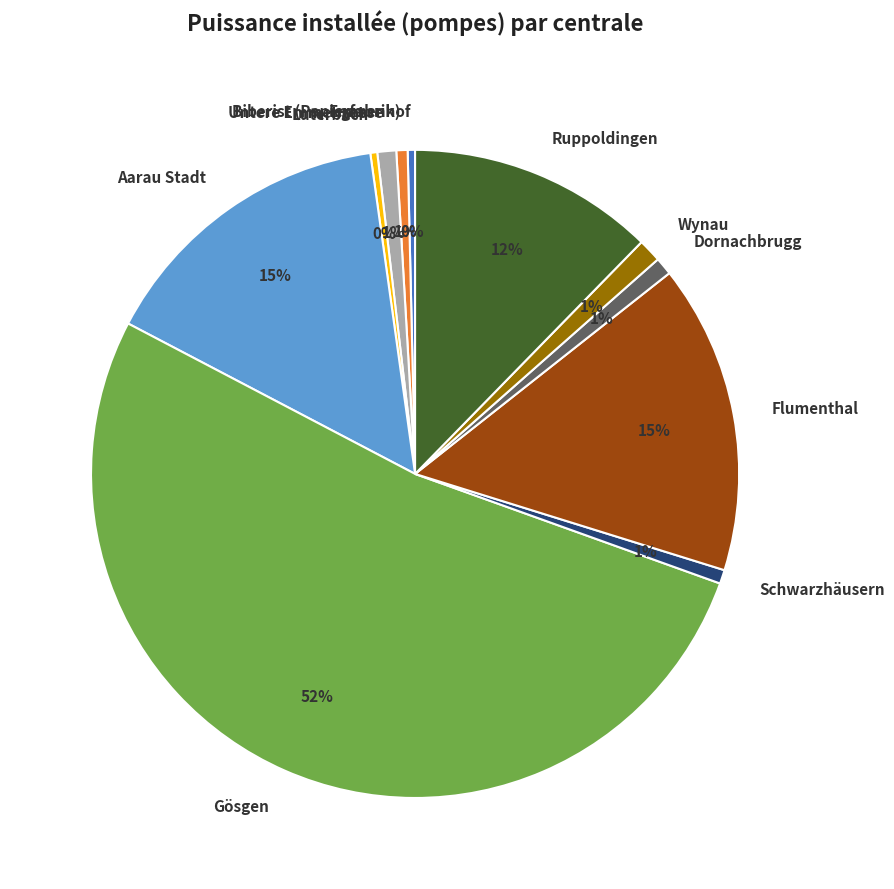

True or false: Biberist (Papierfabrik) accounts for 11% of the total.

False